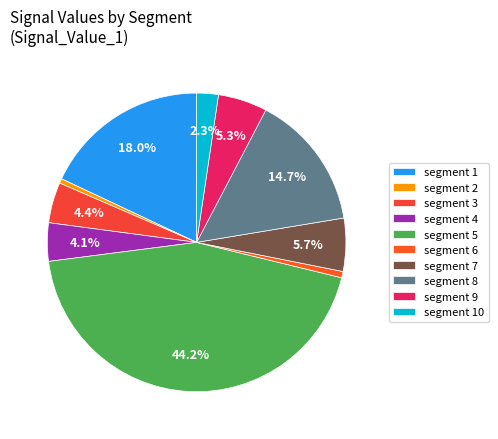

To the nearest percent, what is the difference between the largest and smallest slice percentages?

44%